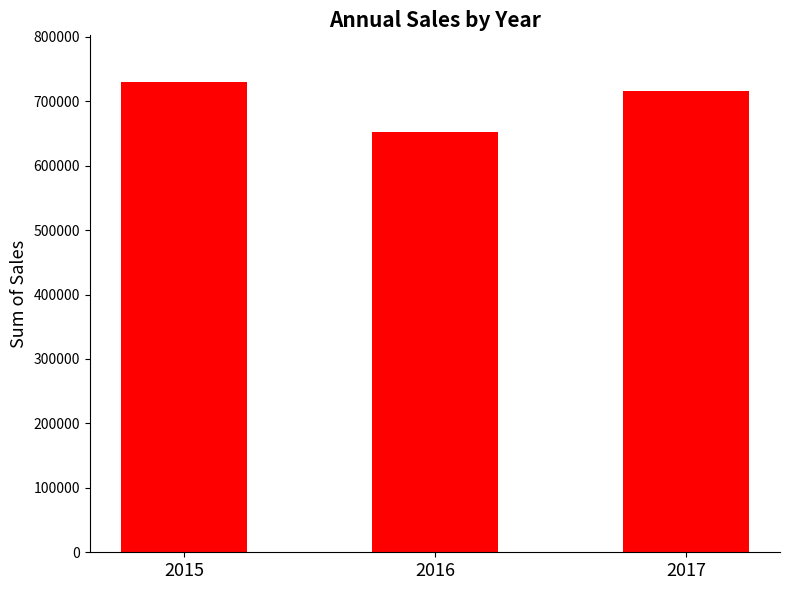

What is the sum of all values?

2098010